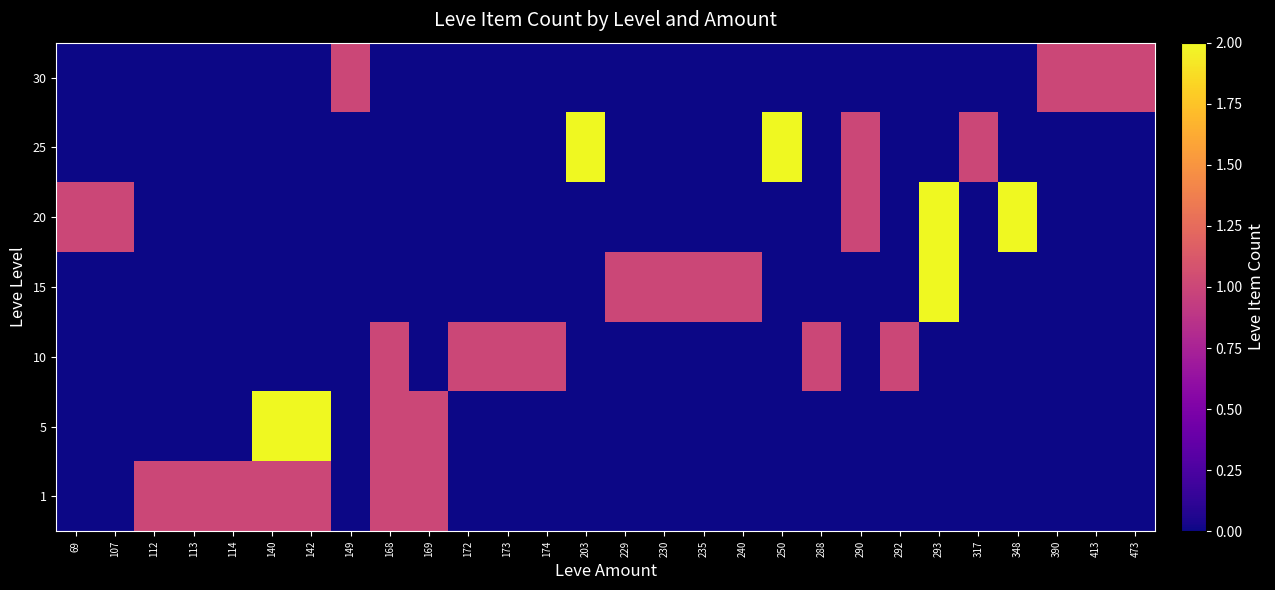

What is the total value across all series at 230?

1